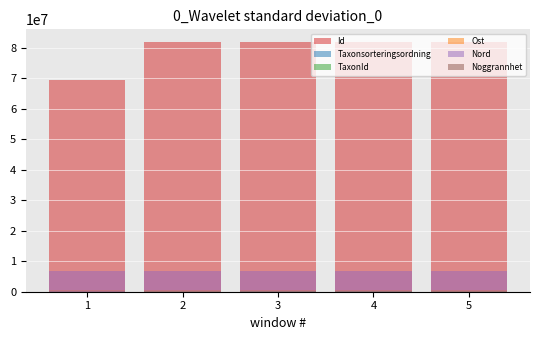

Which series has the largest total across all categories?

Id